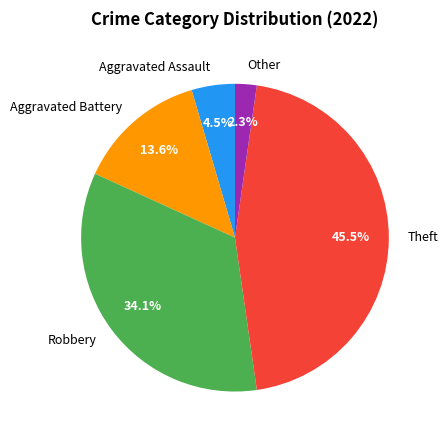

To the nearest percent, what is the combined percentage of Other and Robbery?

36%